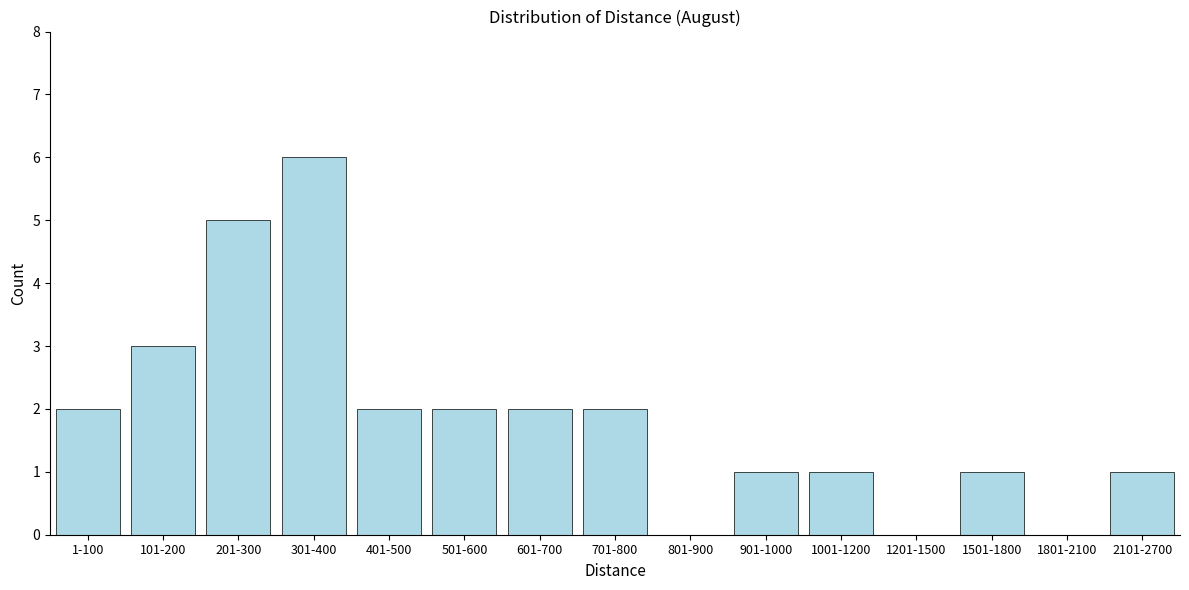

Reading left to right, extract all data points from this chart.

1-100=2	101-200=3	201-300=5	301-400=6	401-500=2	501-600=2	601-700=2	701-800=2	801-900=0	901-1000=1	1001-1200=1	1201-1500=0	1501-1800=1	1801-2100=0	2101-2700=1